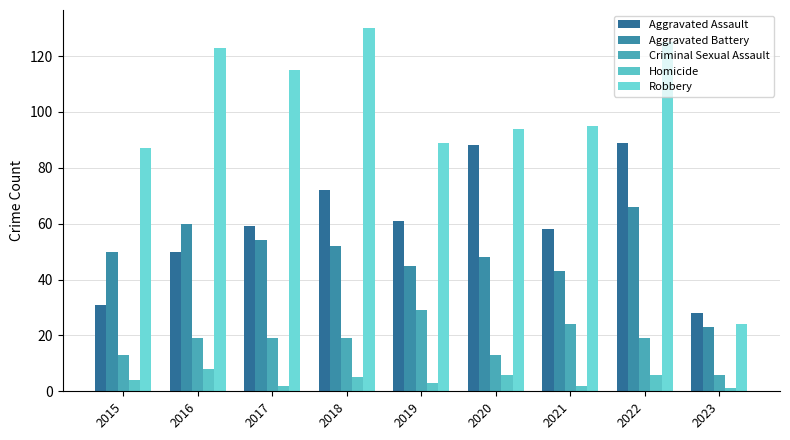

Are the bars horizontal?

No